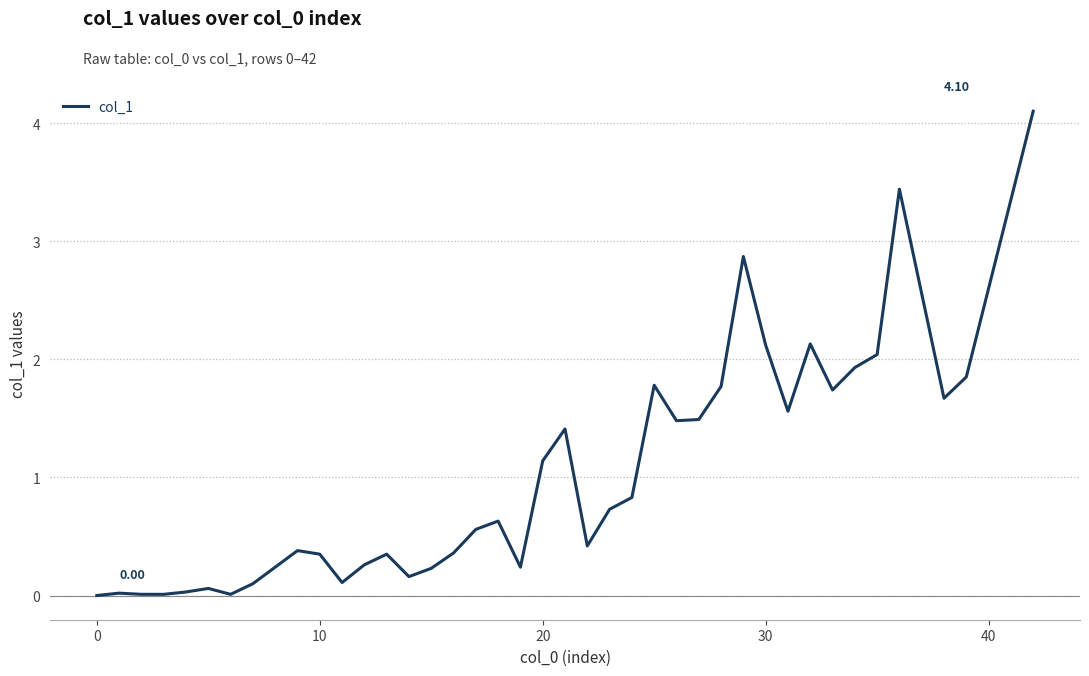

Does the chart have visible grid lines?

Yes